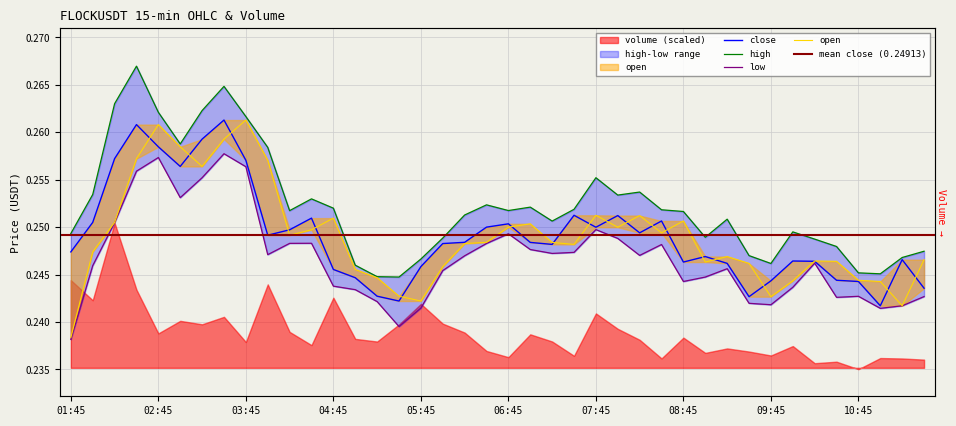

True or false: open has a value of 0.1 at 09:15.

False